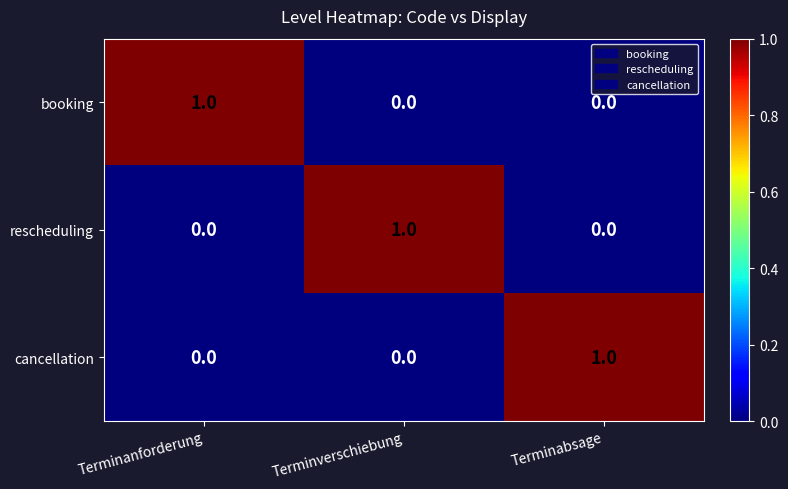

At how many categories does at least one series exceed 0?

3